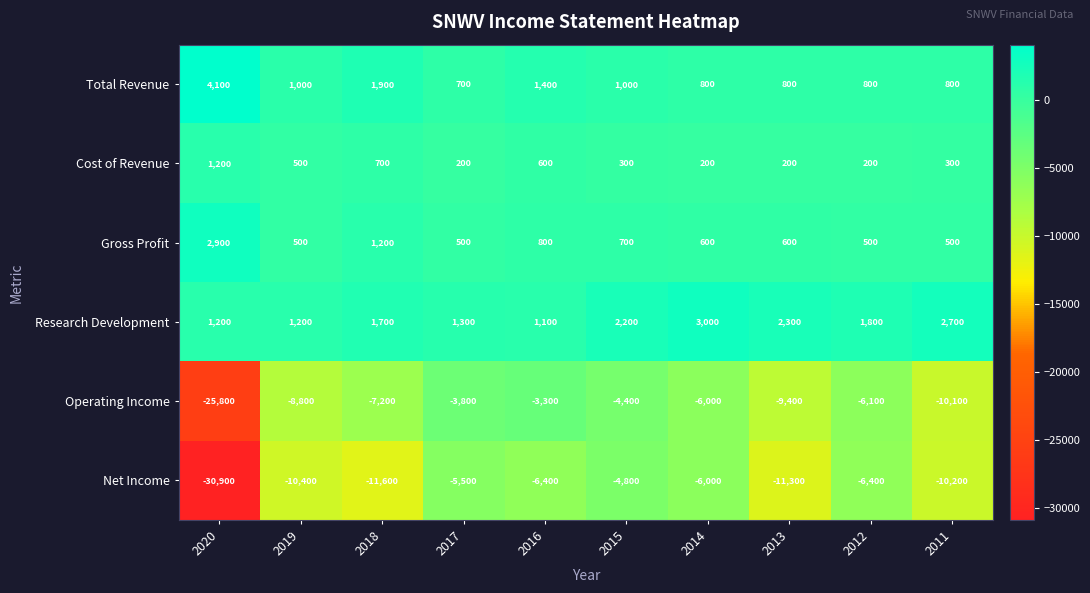

What is the minimum value shown in the chart?

-30900